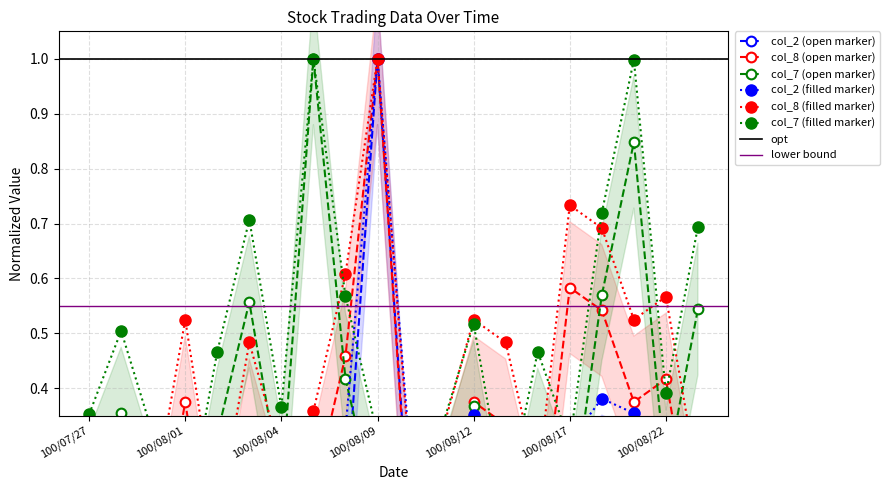

What is the difference between the highest and lowest values at 100/08/17?

0.4